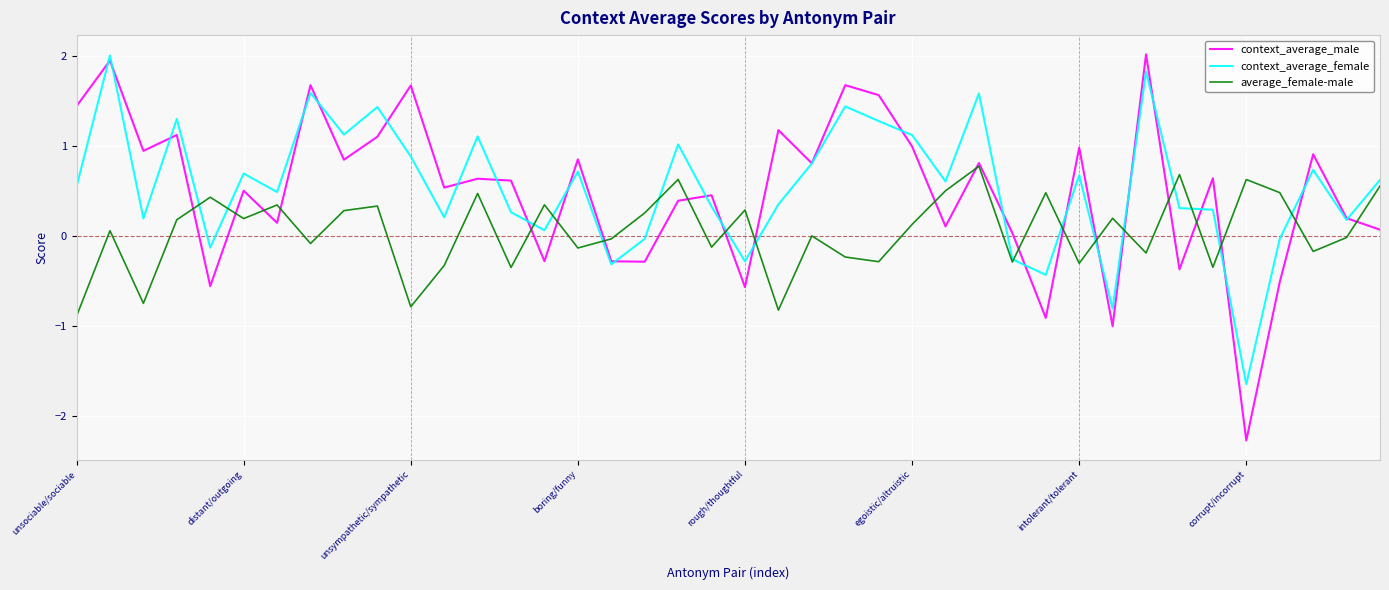

What is the maximum value shown in the chart?

2.0